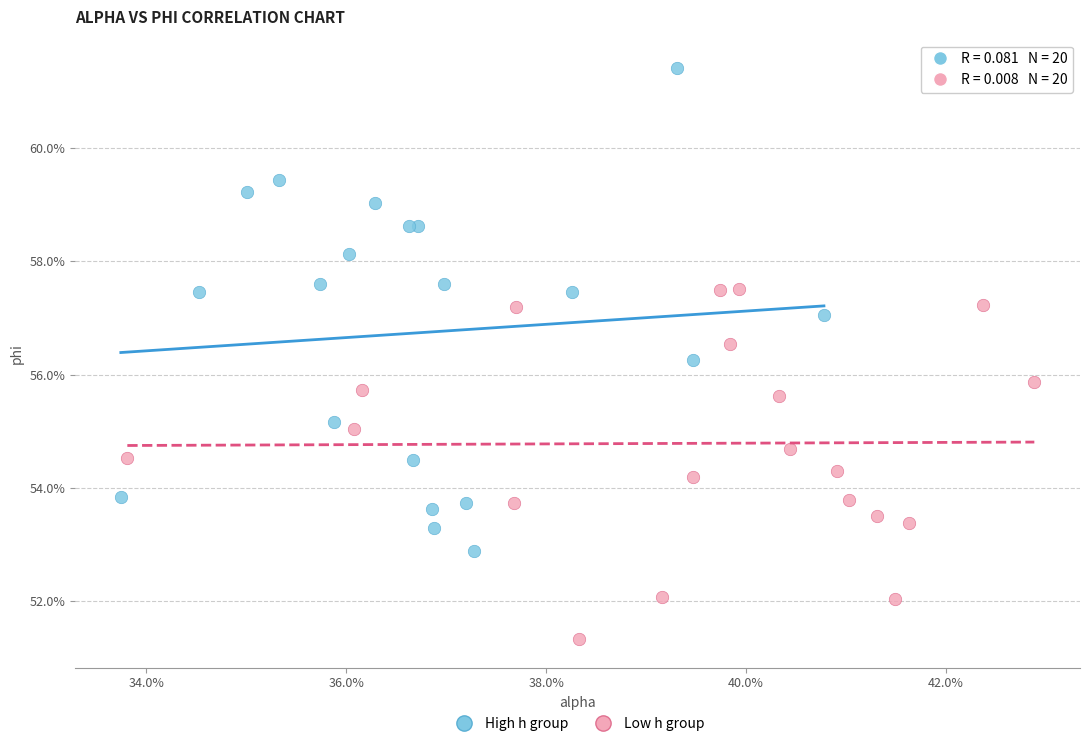

Which series reaches the maximum Y coordinate?

High h group